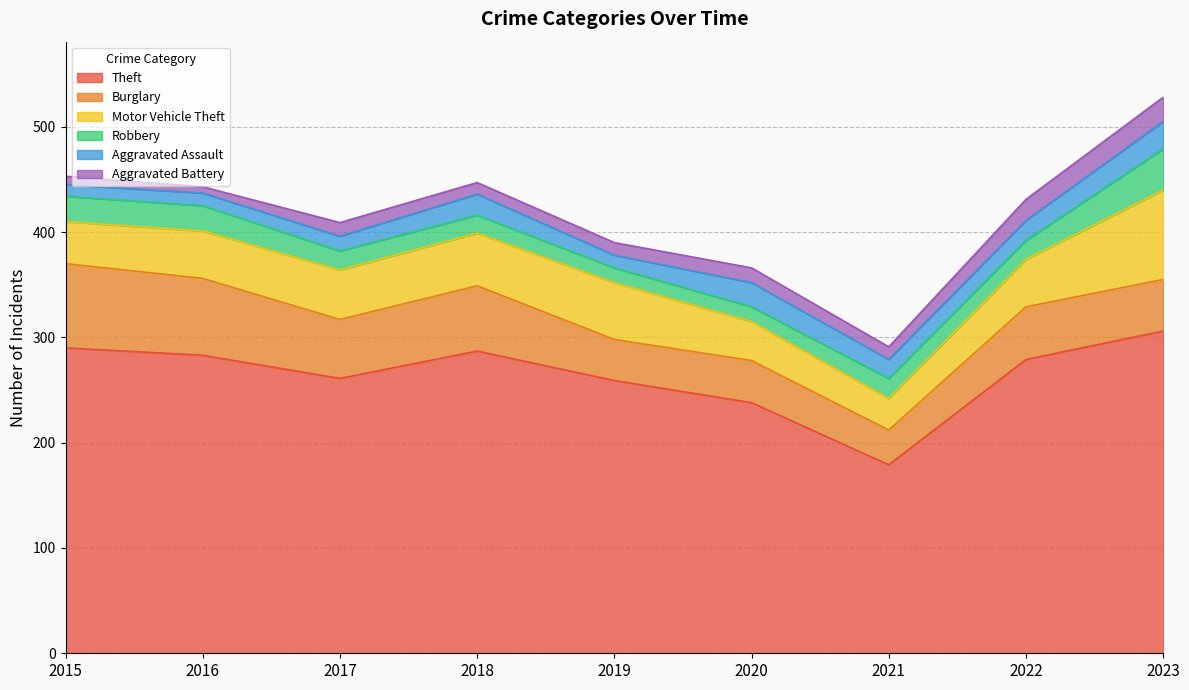

How many values in the Motor Vehicle Theft series are below 45?

3